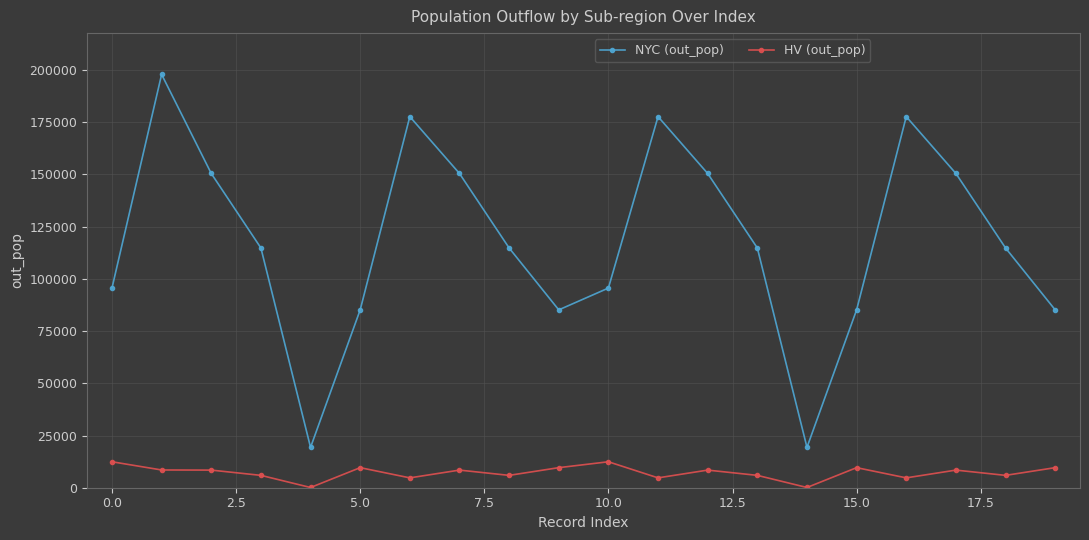

List the series in order of their overall mean, lowest first.

HV (out_pop), NYC (out_pop)